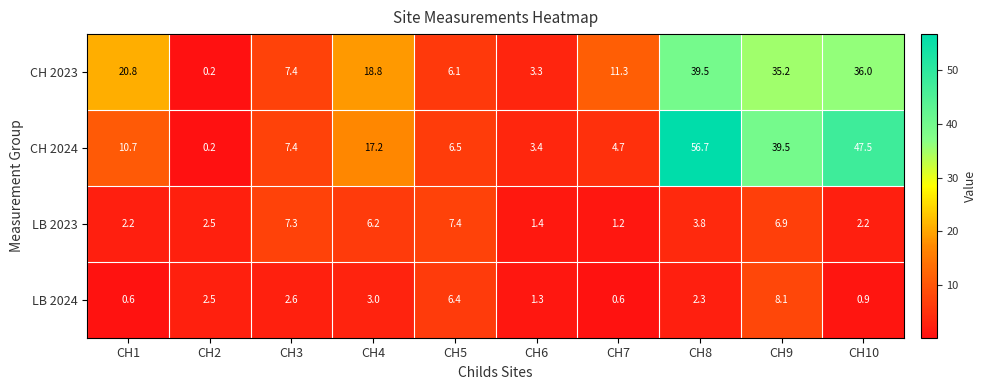

What is the difference between the LB 2024 values at CH3 and CH1?

2.0